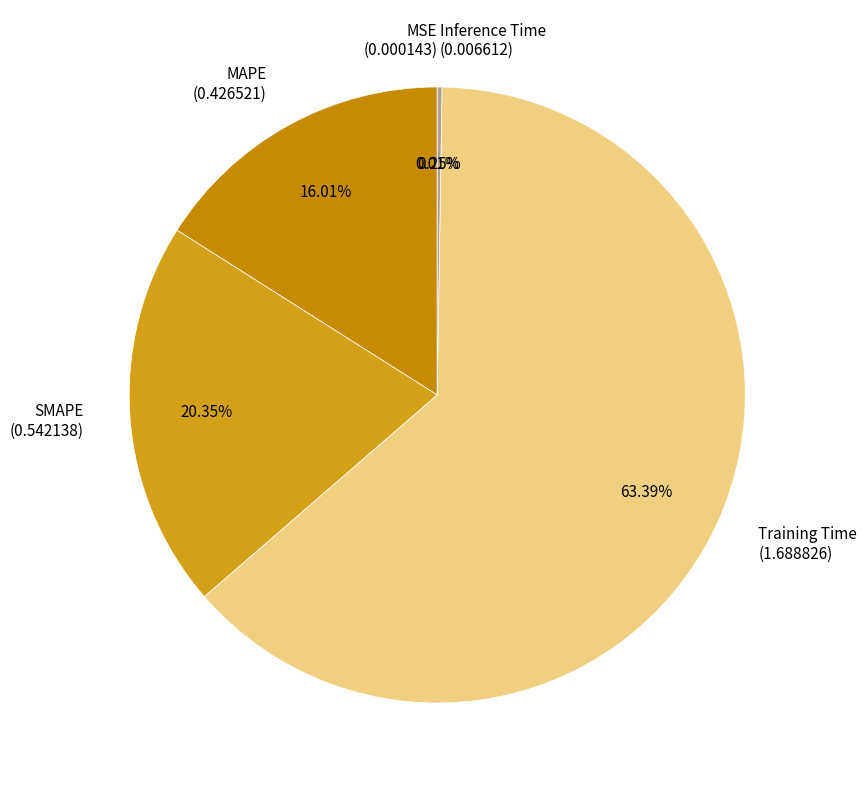

Which has a higher value, Training Time (1.688826) or MAPE (0.426521)?

Training Time (1.688826)